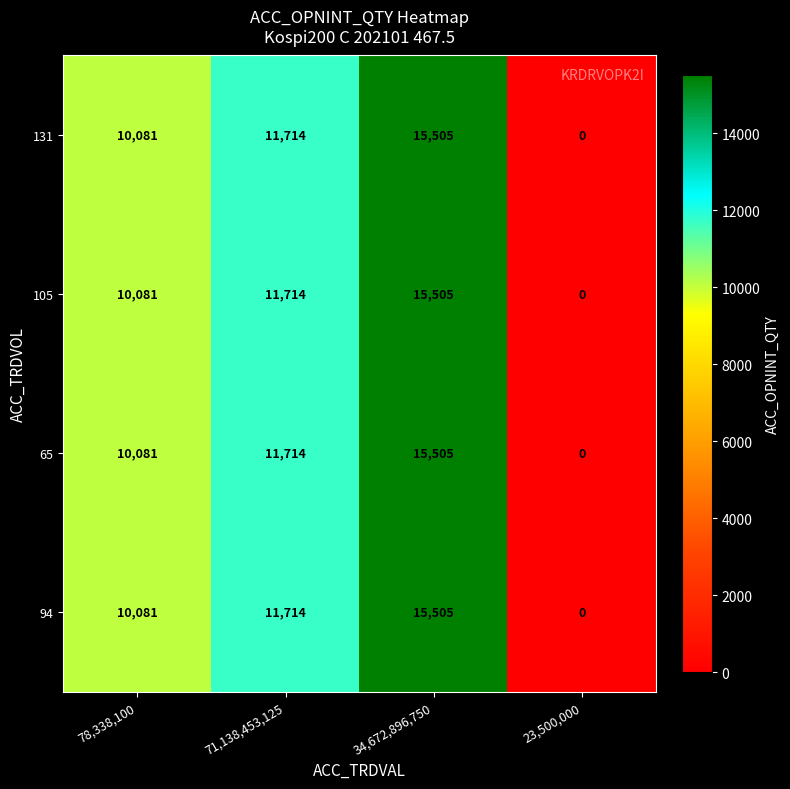

What is the approximate value of 131 at 34,672,896,750, to the nearest 100?

15500